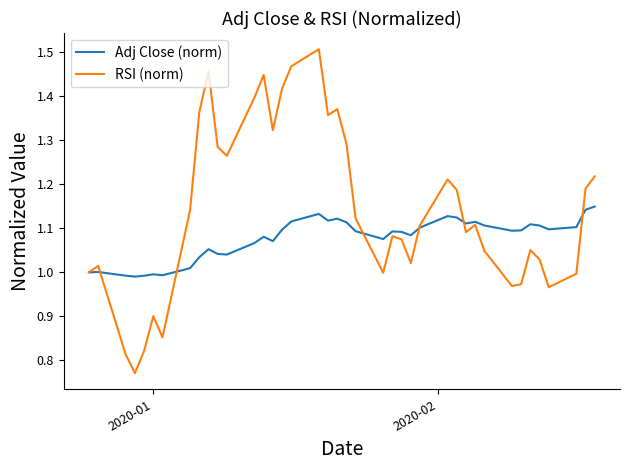

List the series in order of their overall mean, lowest first.

Adj Close (norm), RSI (norm)